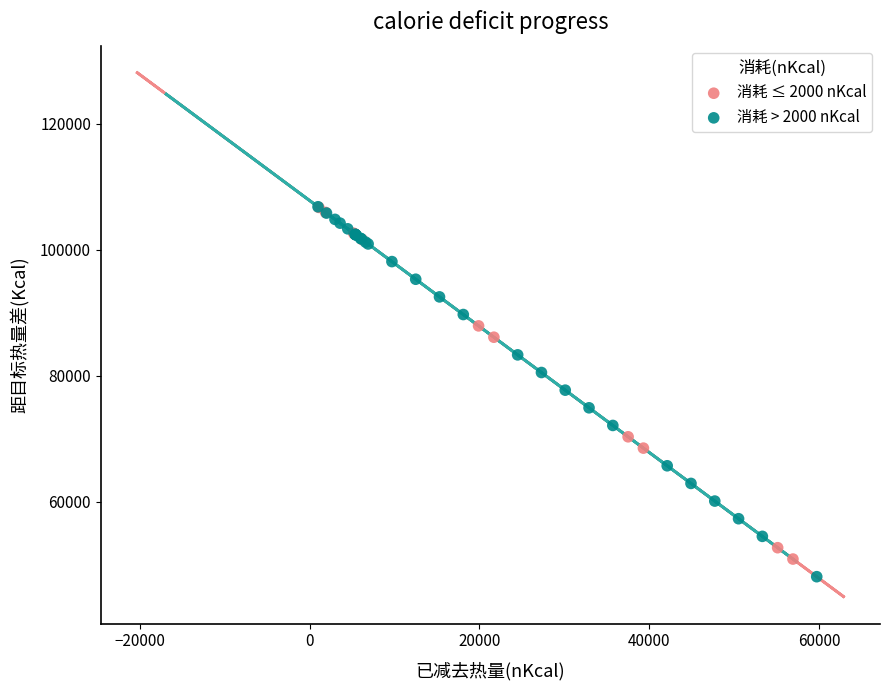

Which series has the widest spread of Y values?

消耗 > 2000 nKcal